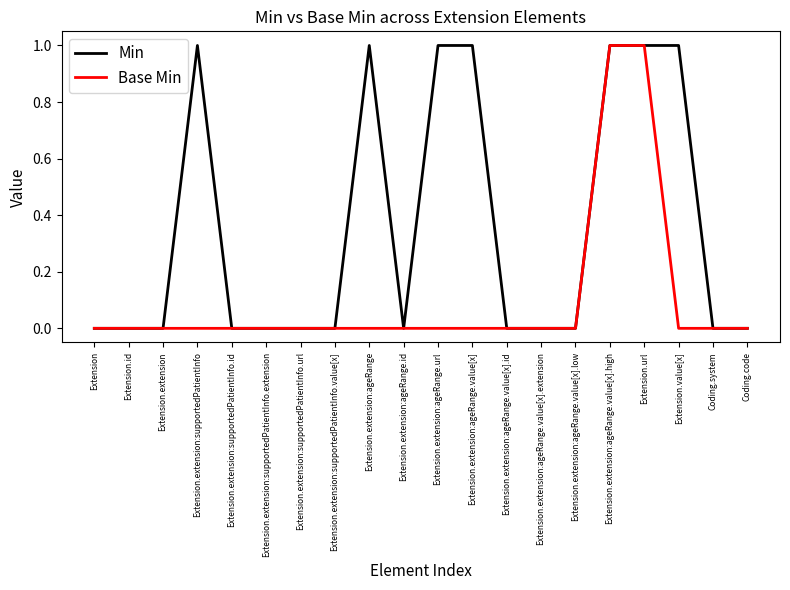

What position from the left is Extension.extension:supportedPatientInfo.id?

5